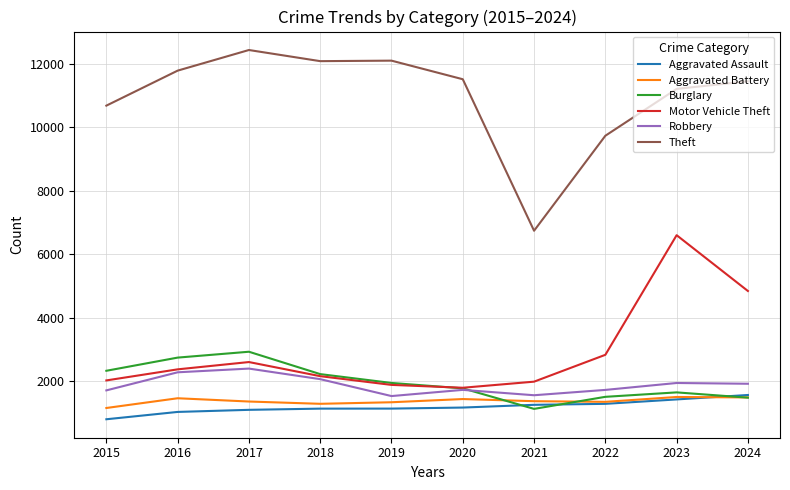

True or false: Aggravated Assault and Motor Vehicle Theft intersect in this chart.

False